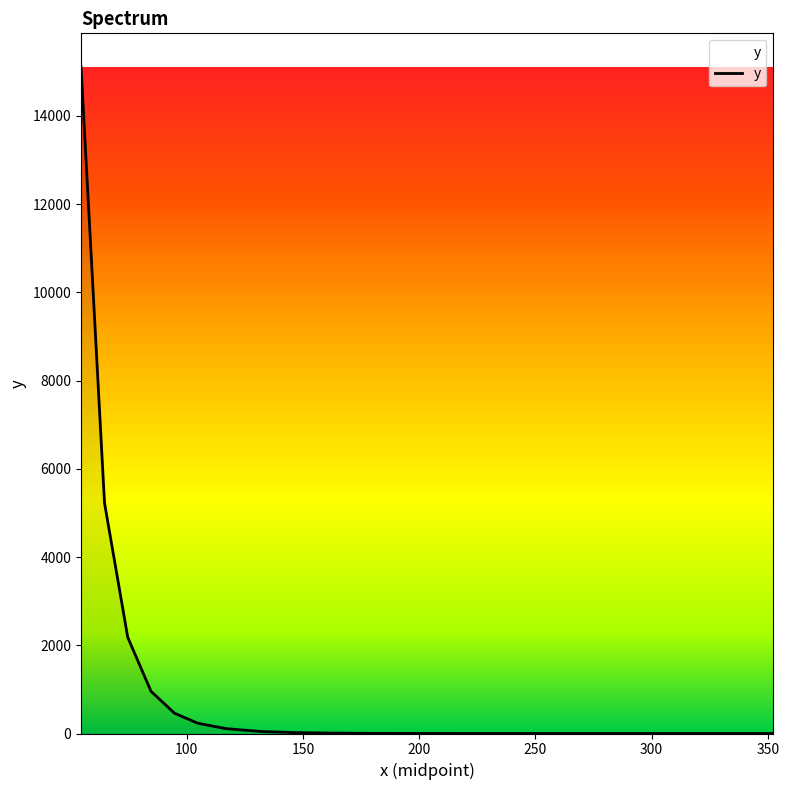

What is the greatest value displayed?

15113.0